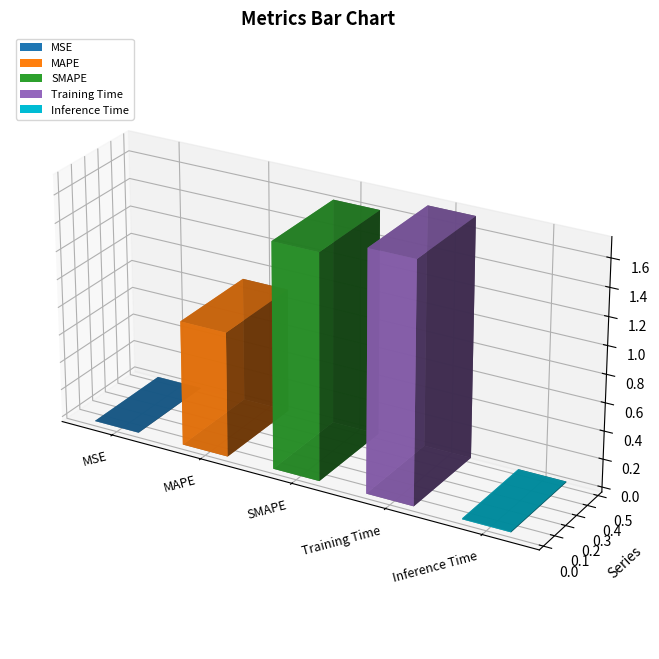

What is the change in value from MAPE to Inference Time?

-0.9